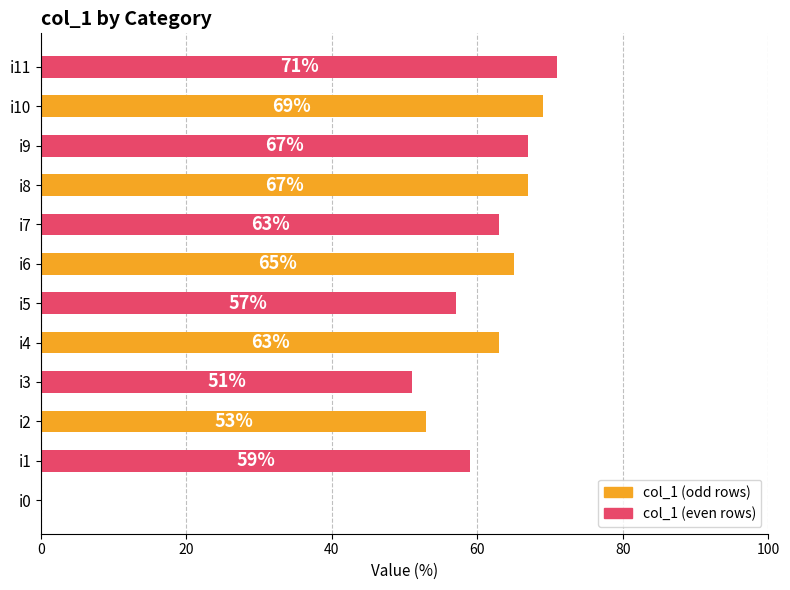

The chart shows a value of 67 at i8. True or false?

True